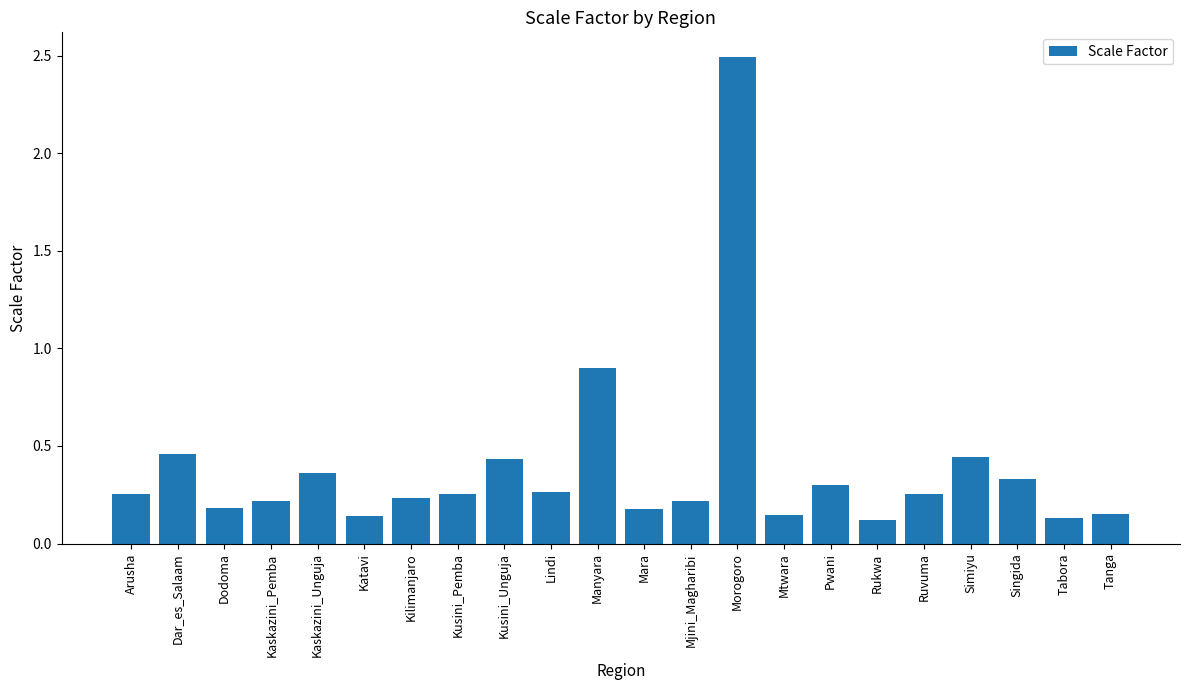

Which label corresponds to the largest value in the chart?

Morogoro